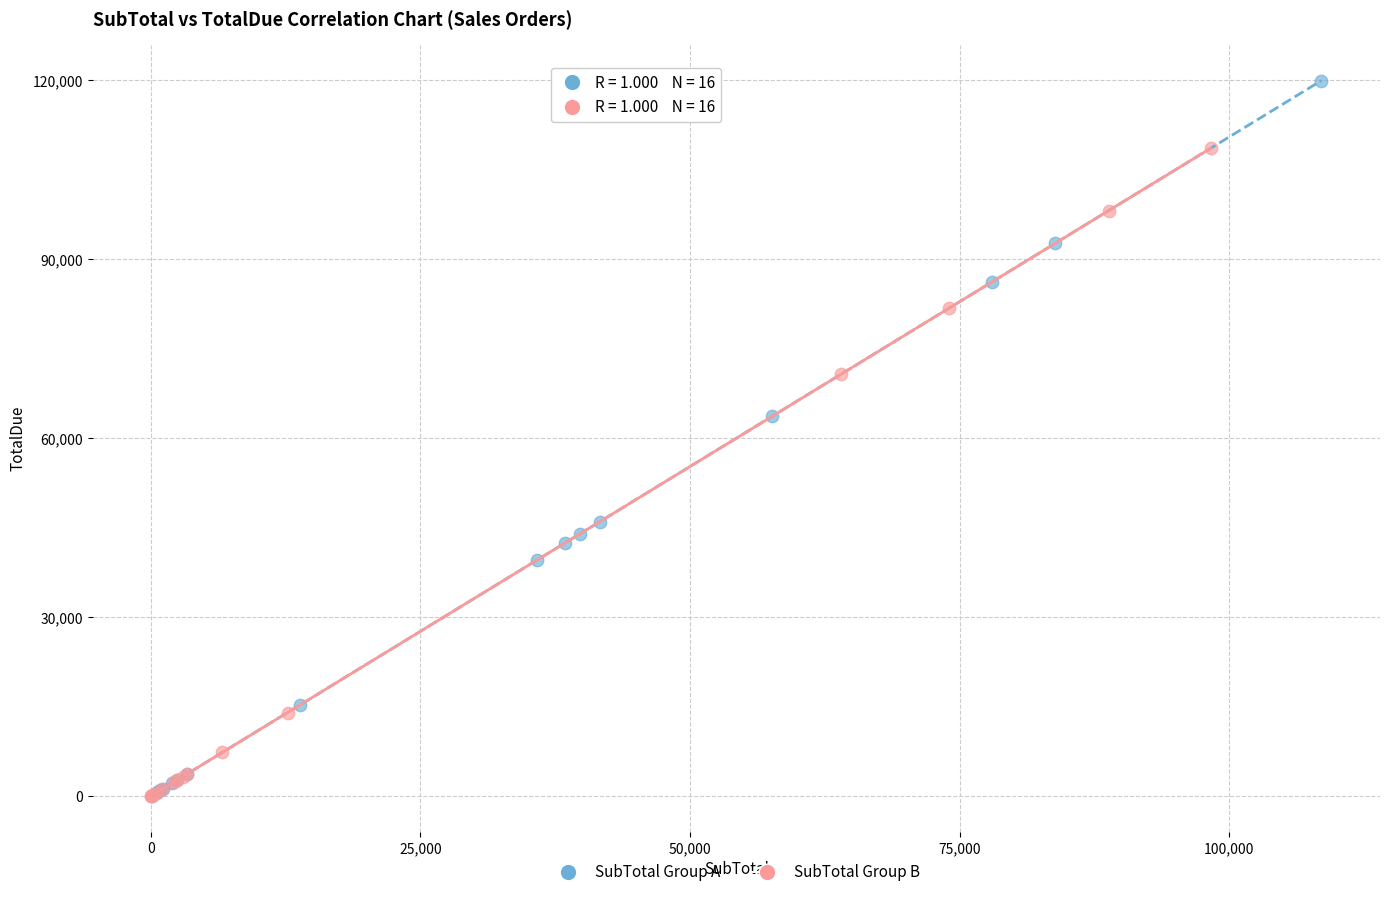

Which series has the largest Y range (max minus min)?

SubTotal Group A